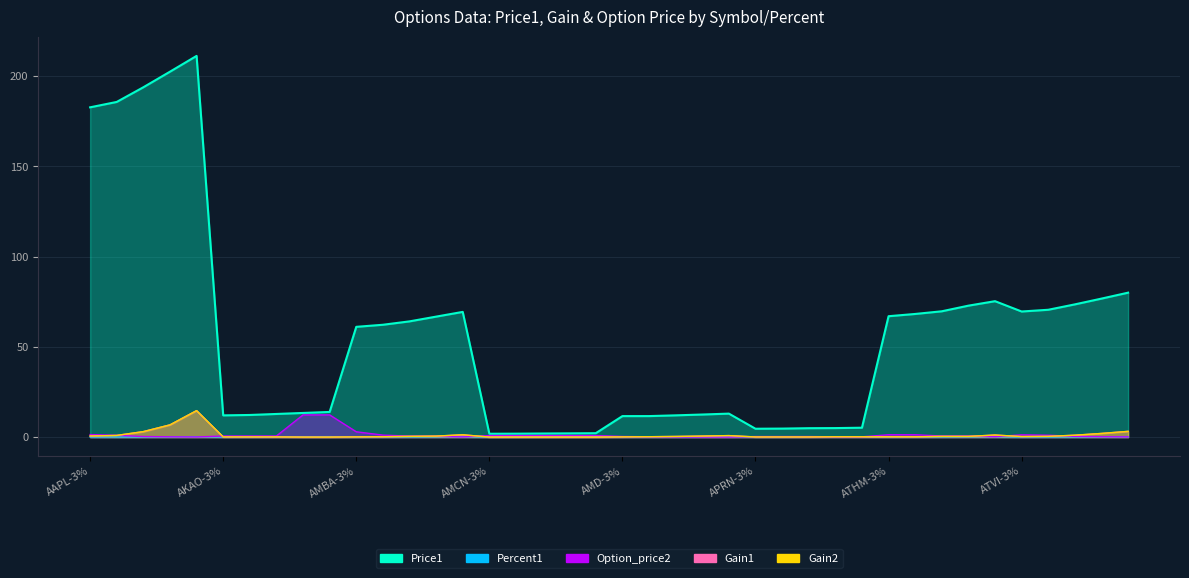

What is the spread (max minus min) of values at ATHM-3%?

66.9